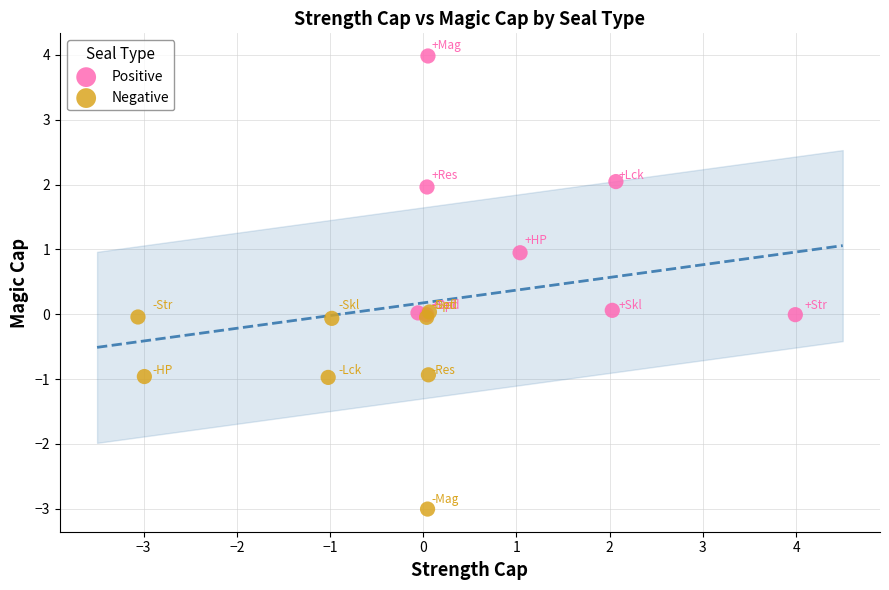

What are all the series names shown in the legend?

Positive, Negative